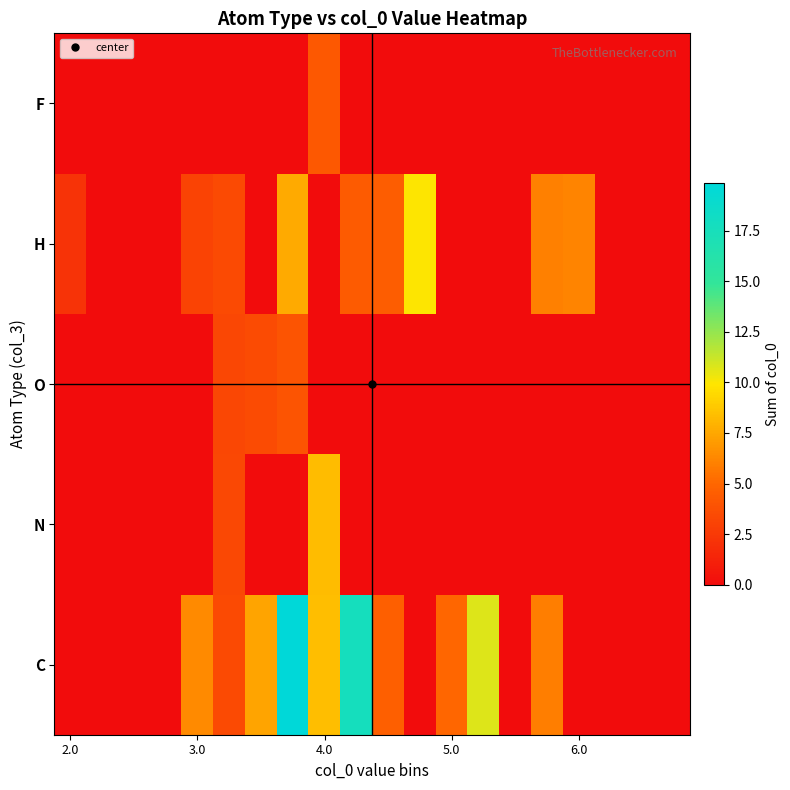

What is the maximum value shown in the chart?

19.8